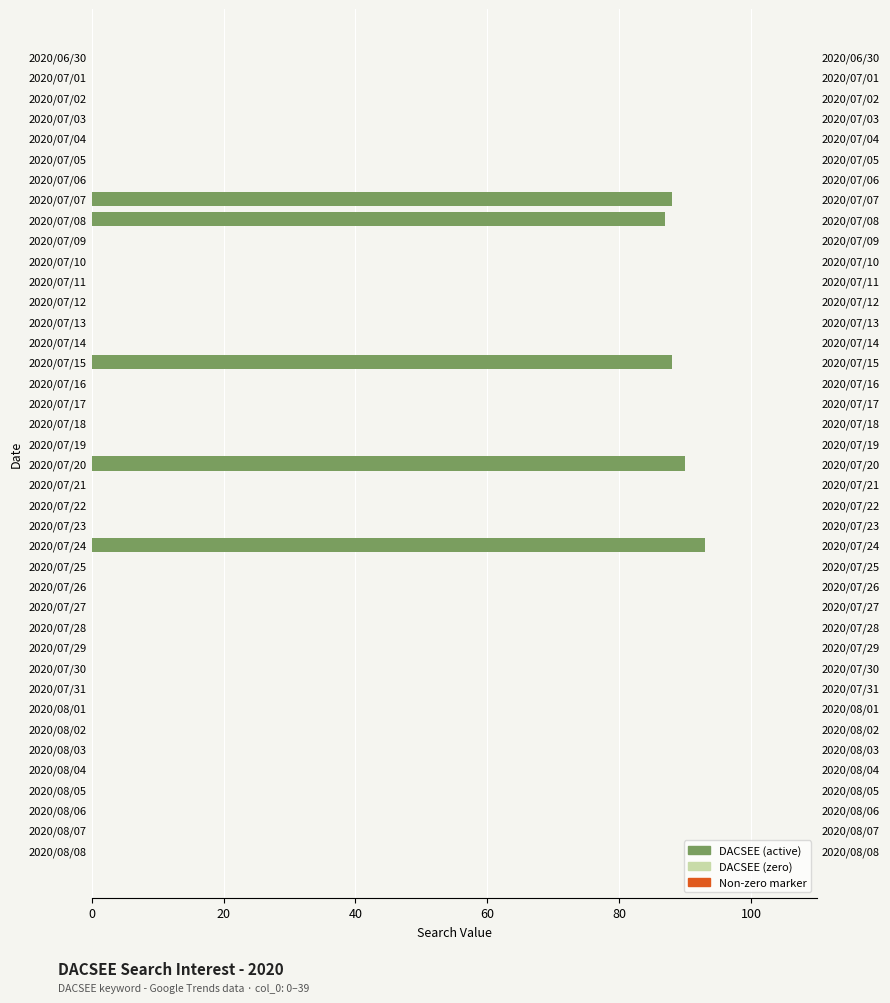

True or false: the data shows 132 at 15.

False